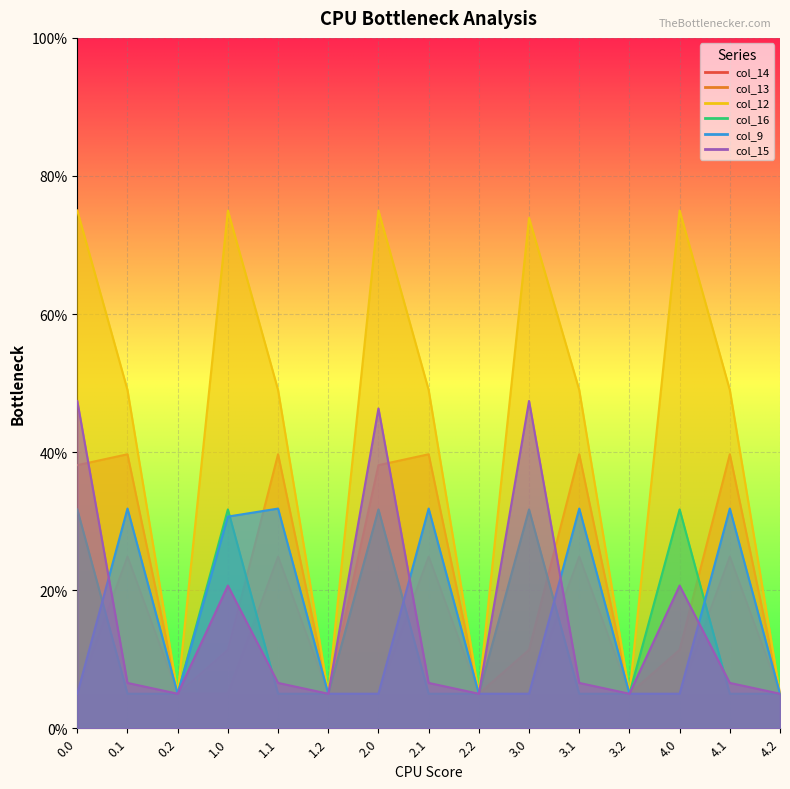

How many lines are shown in the chart?

6